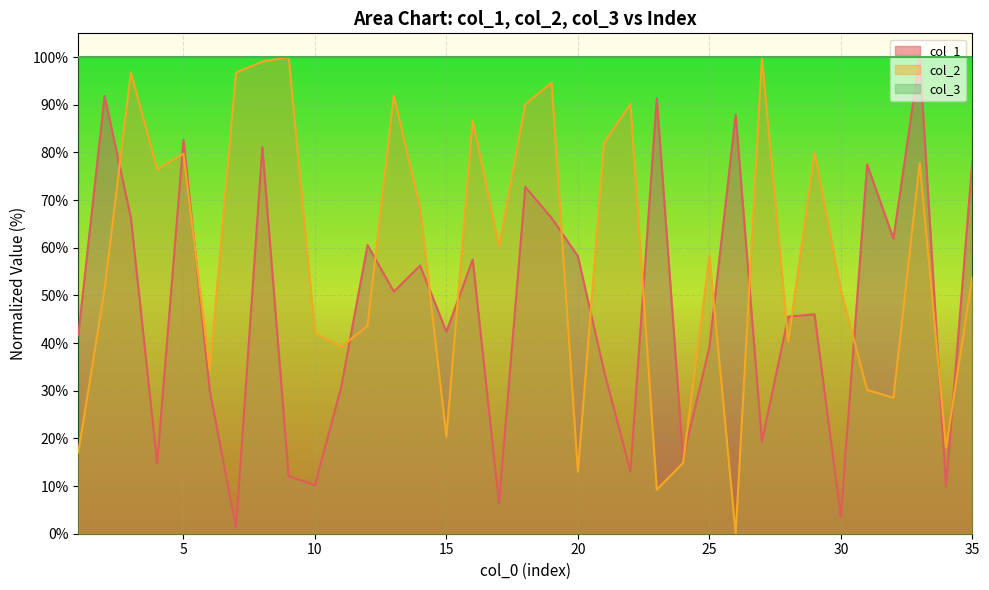

How many distinct data groups are displayed?

3